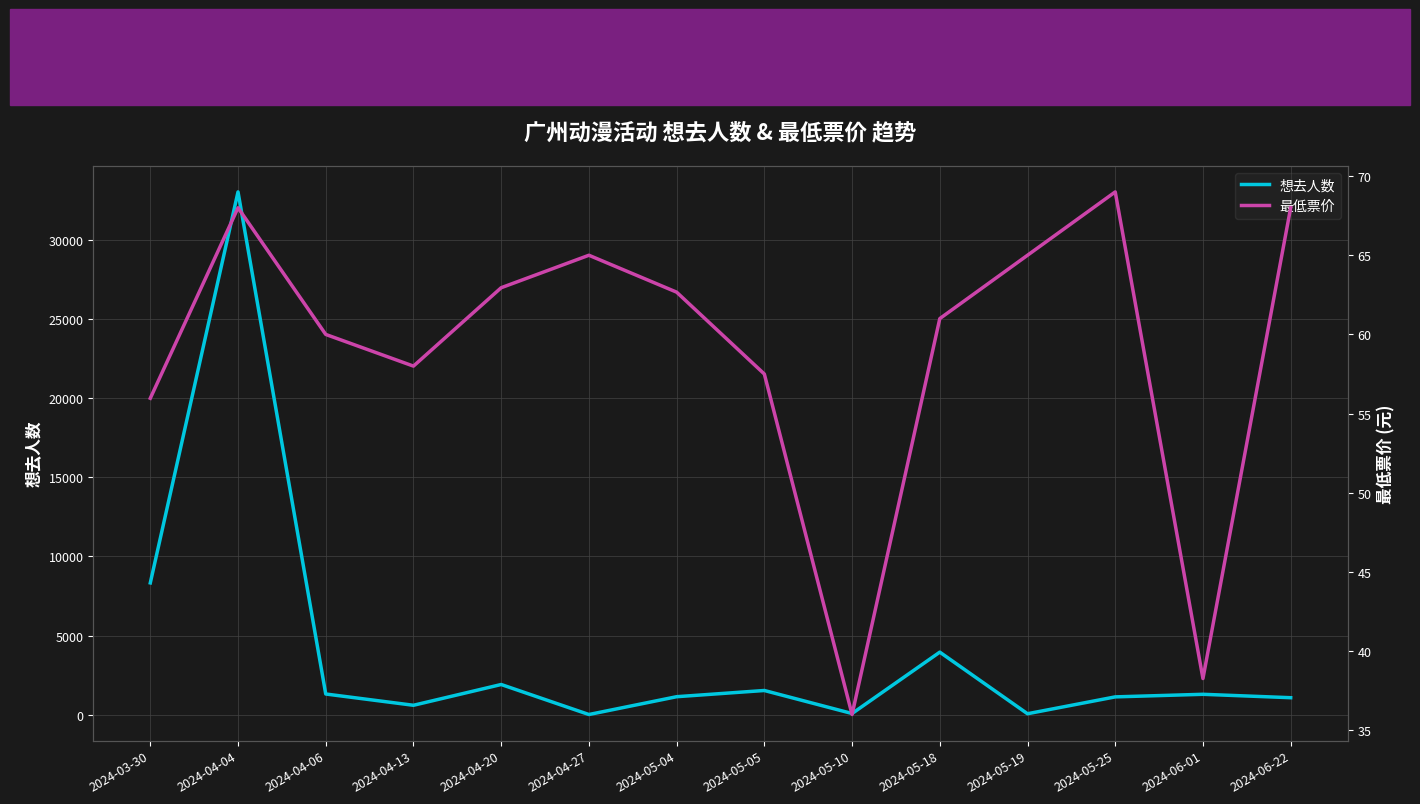

List the labels in order of 最低票价 value, largest first.

2024-05-25, 2024-04-04, 2024-06-22, 2024-04-27, 2024-05-19, 2024-04-20, 2024-05-04, 2024-05-18, 2024-04-06, 2024-04-13, 2024-05-05, 2024-03-30, 2024-06-01, 2024-05-10